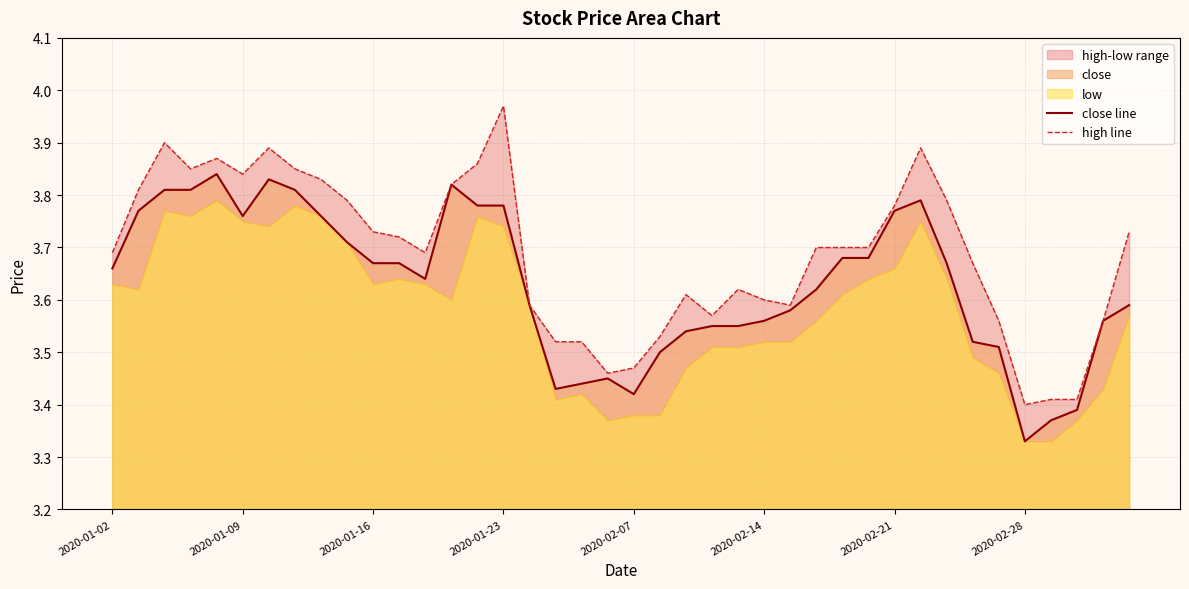

Rank the series by their maximum value, from lowest to highest.

close line, high line